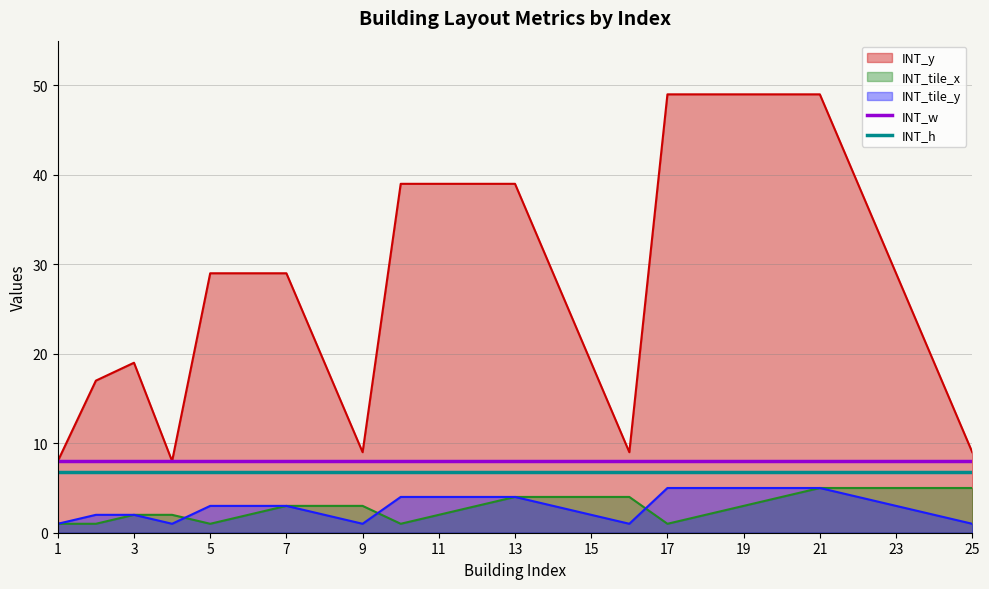

True or false: INT_y and INT_tile_y intersect in this chart.

False